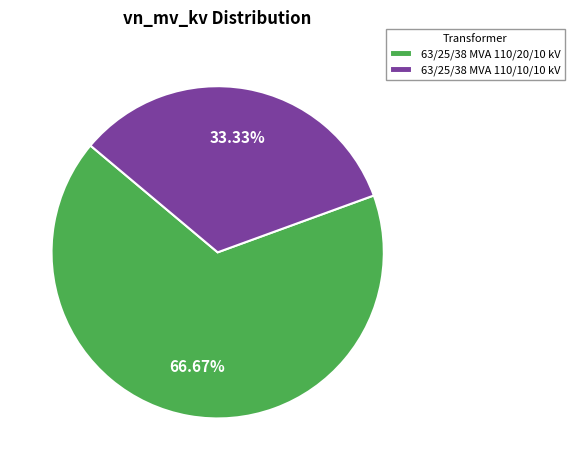

Which category has the biggest portion of the pie?

63/25/38 MVA 110/20/10 kV